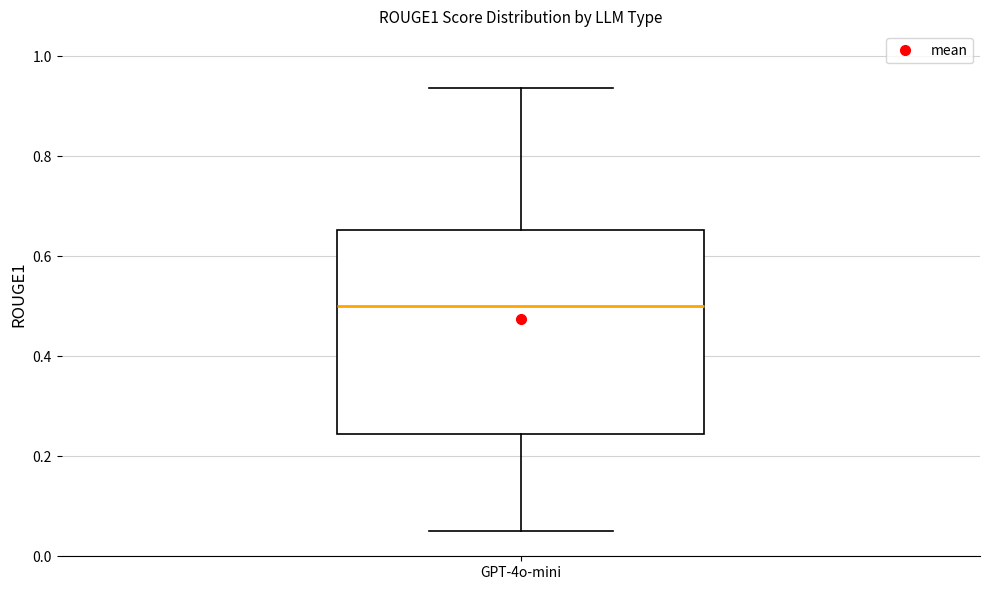

Read this box plot against the y-axis: the position of the median line, the range covered by the box, and the ends of both whiskers. The values are not printed on the chart, so give them approximately, as read against the axis.

median 0.50, box 0.24 to 0.66, whiskers 0.06 to 0.94